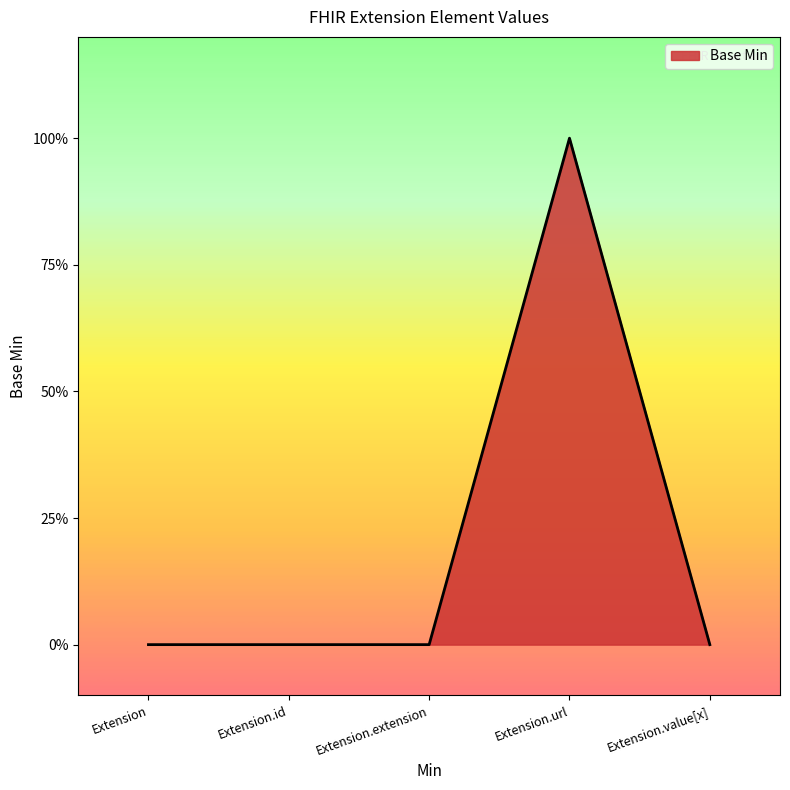

Does the chart display data point markers on the line(s)?

No